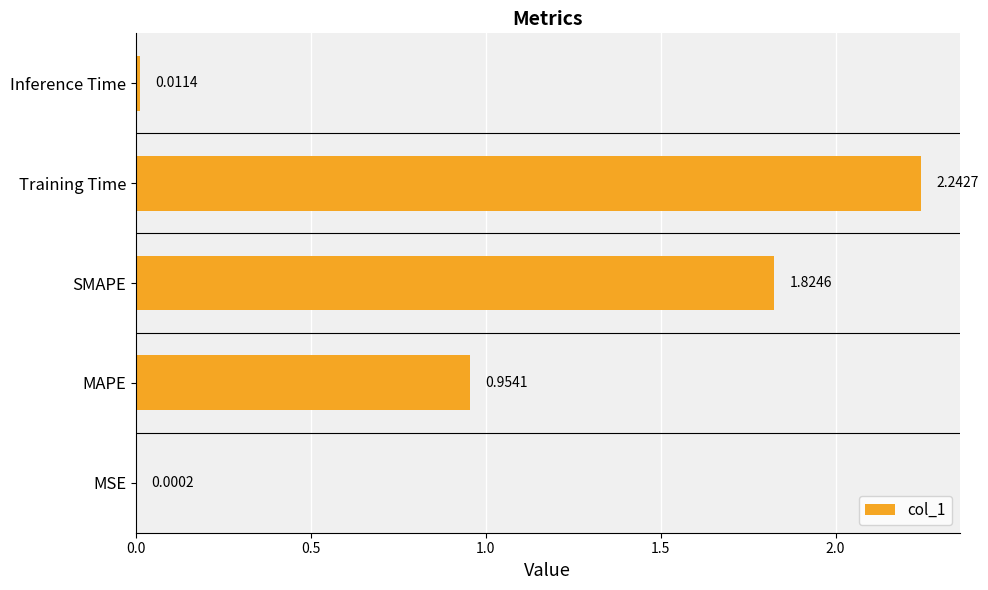

Where is the data nearest to the value 1?

MAPE